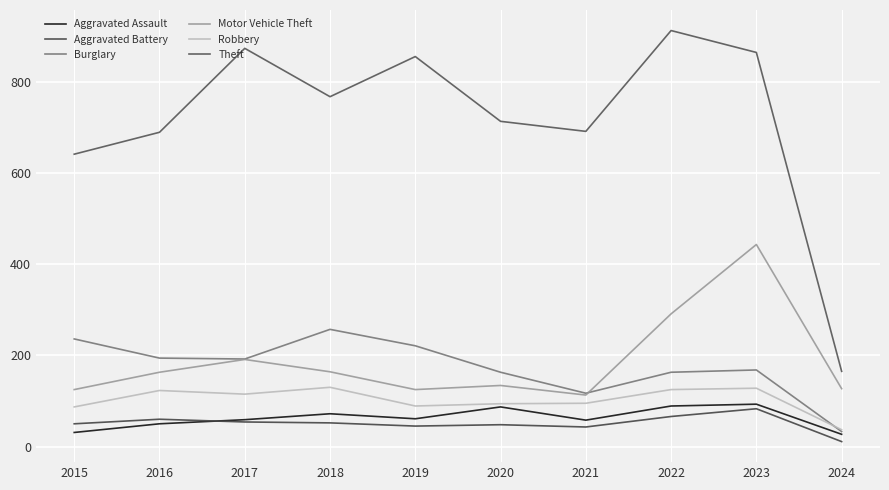

What is the total value across all series at 2020?

1239